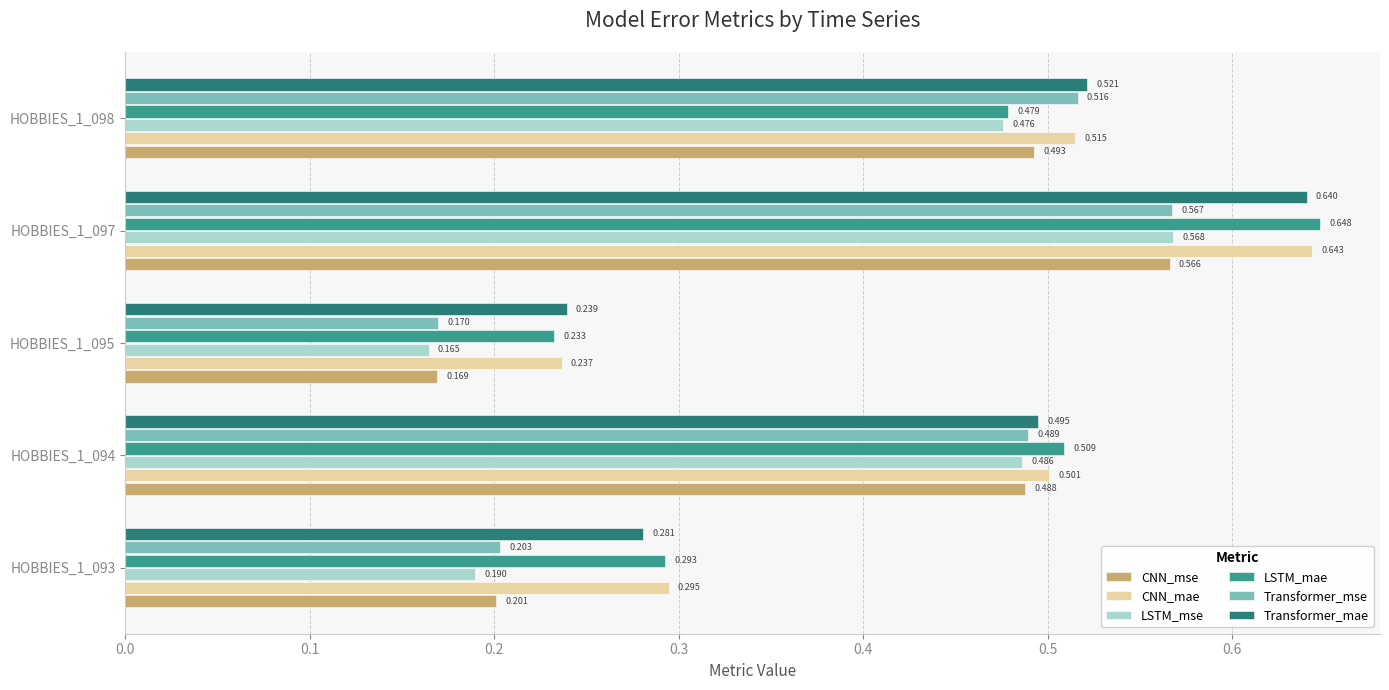

Which series has the largest total across all categories?

CNN_mae